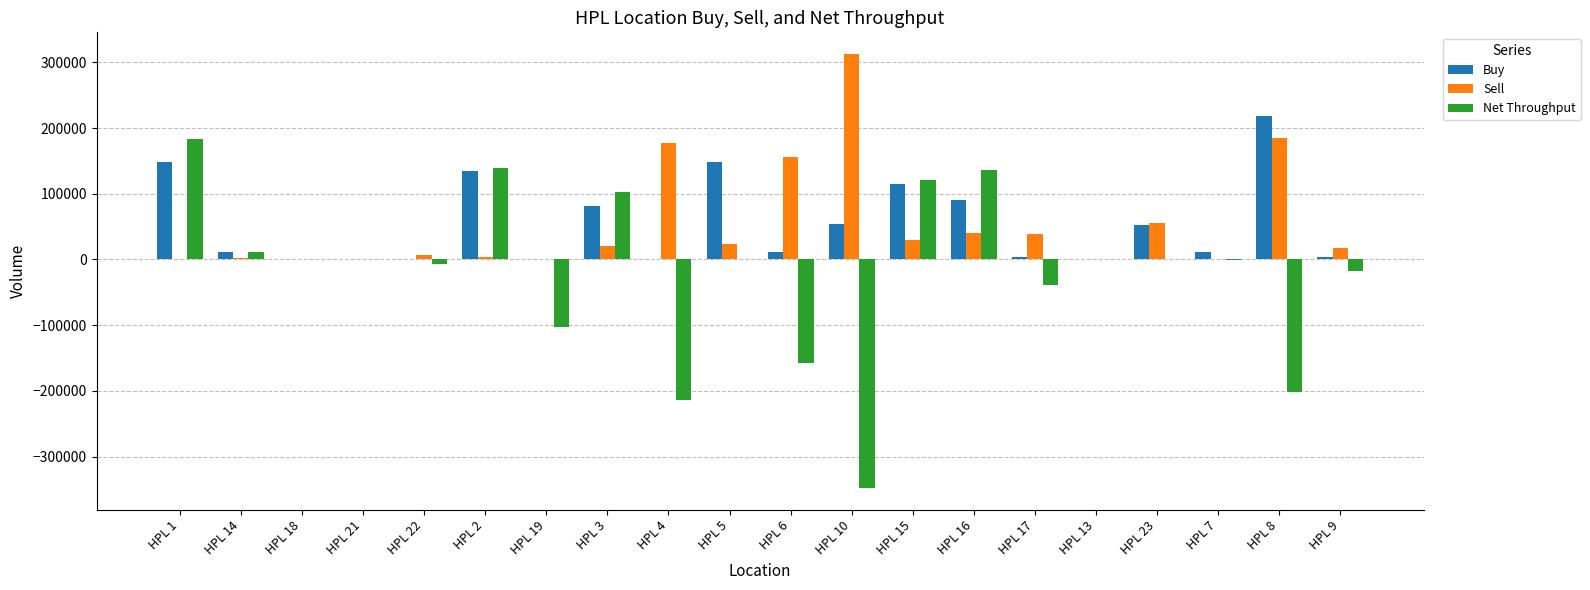

Which category has the highest value in the Sell series?

HPL 10